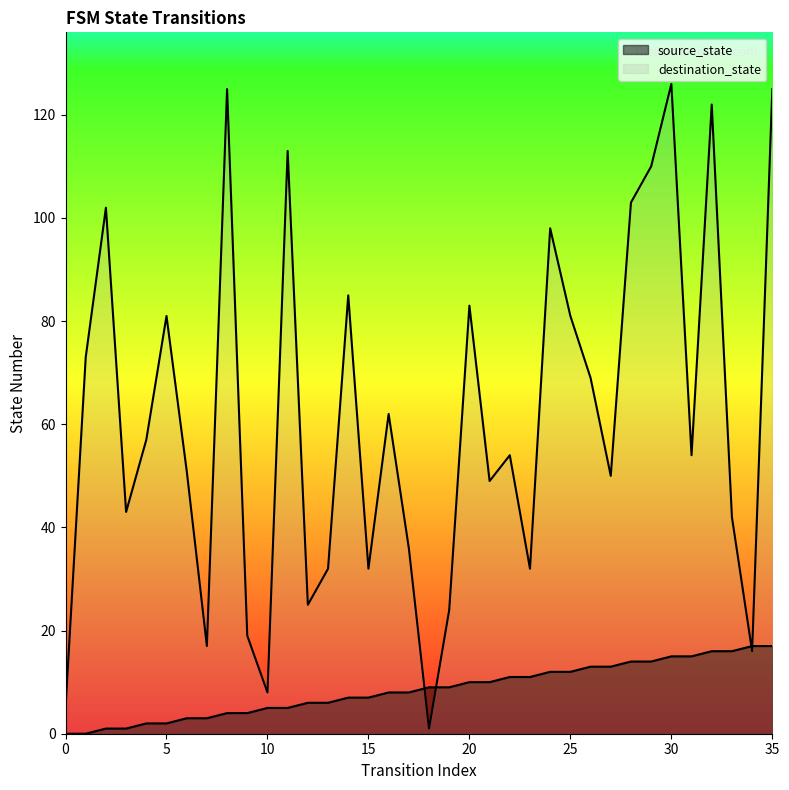

Does the chart display data point markers on the line(s)?

No